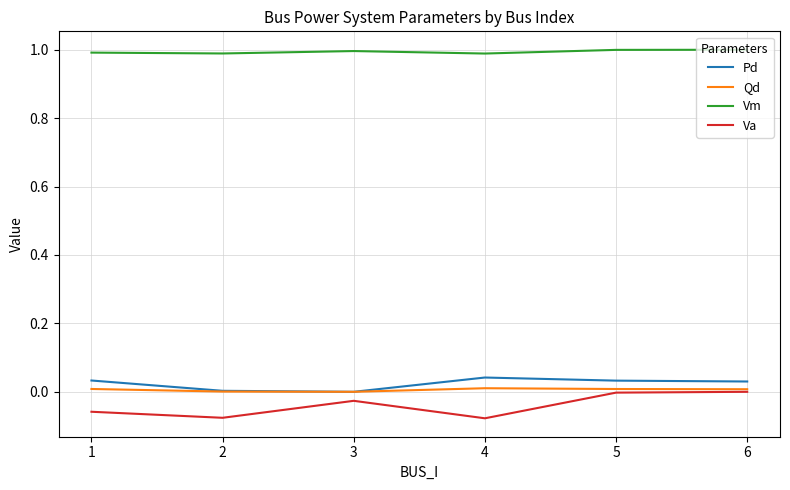

How many series are shown in this chart?

4